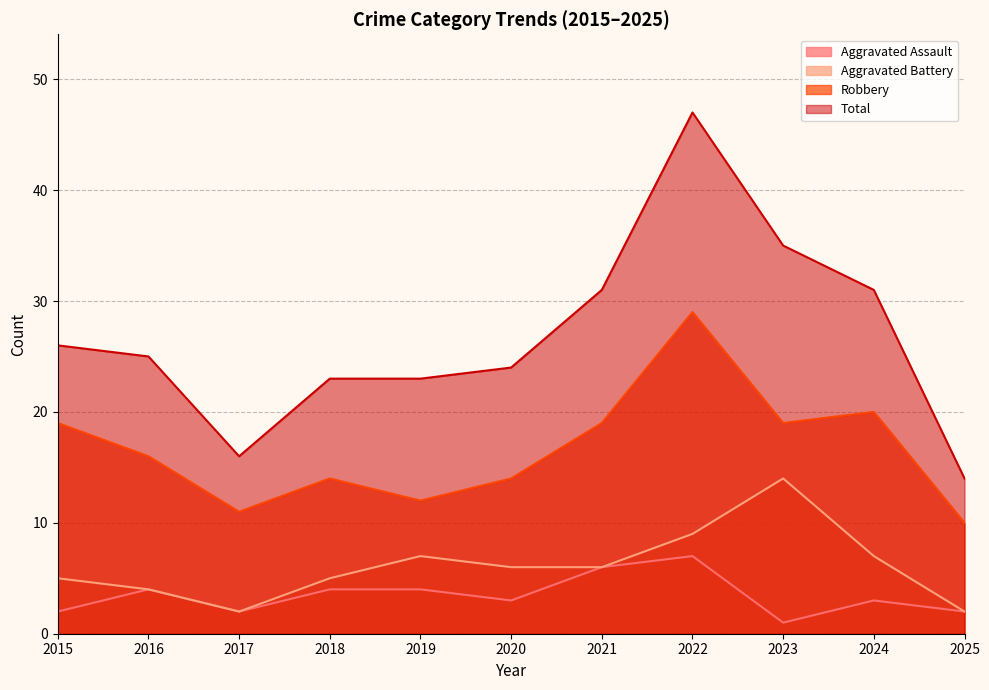

Which category has the highest value in the Aggravated Assault series?

2022